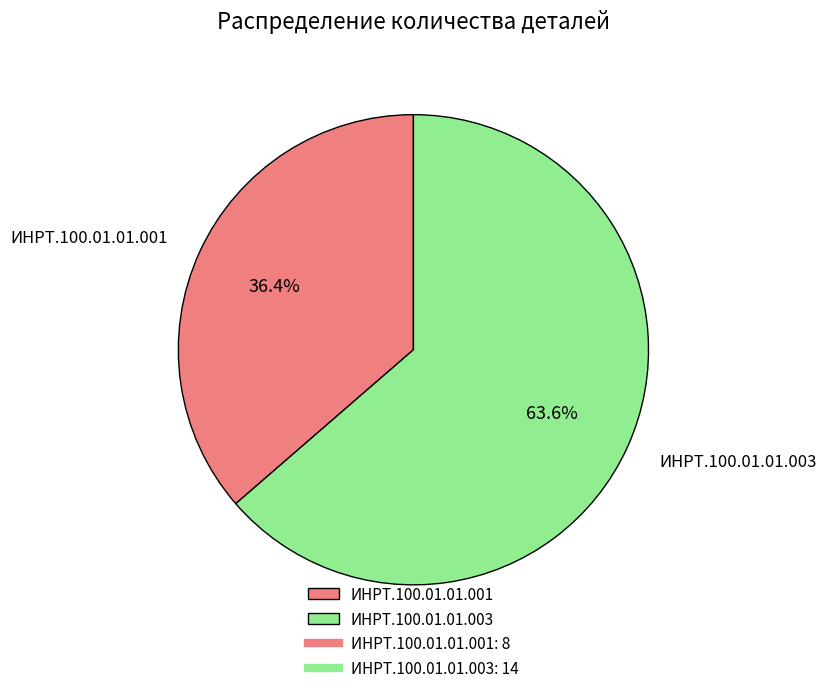

To the nearest percent, what is the average slice percentage?

50%